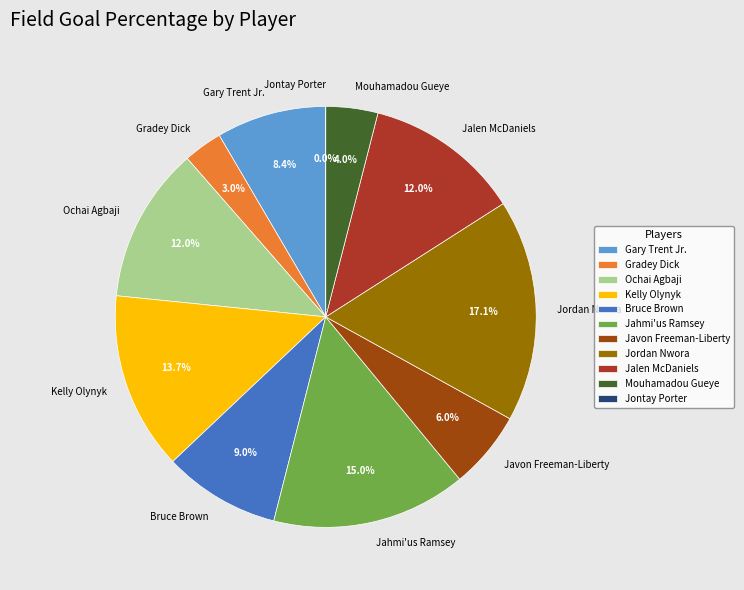

Does any single category account for the majority?

No